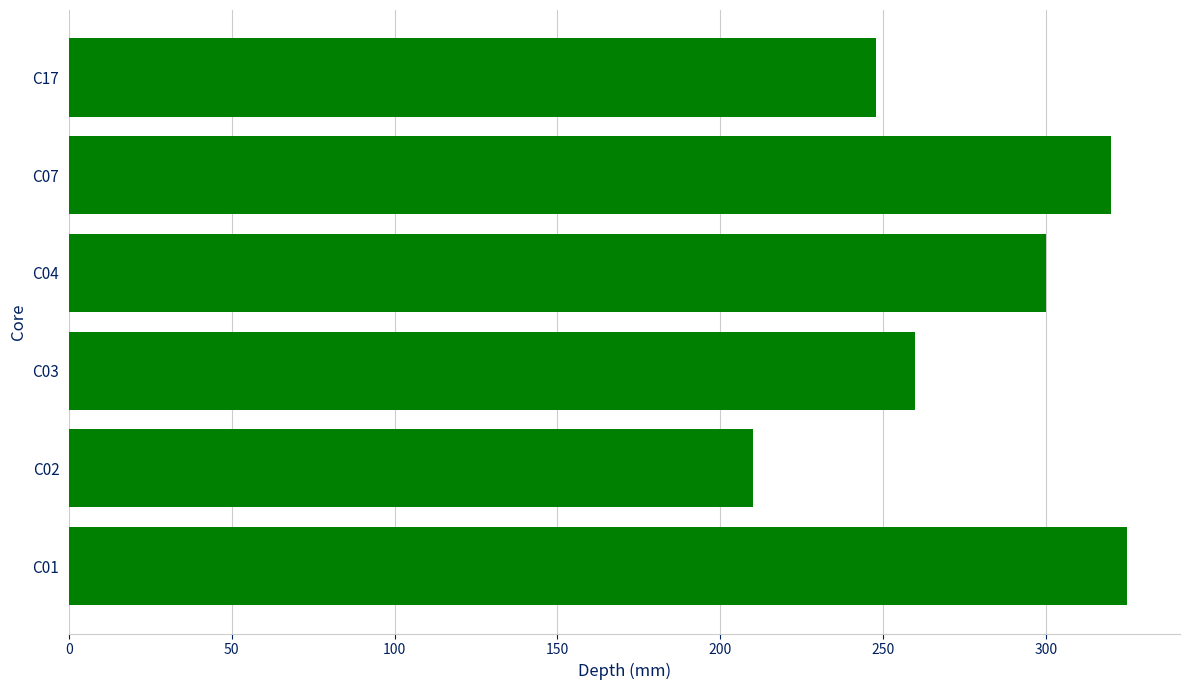

Reading top to bottom, extract all data points from this chart.

C17=248	C07=320	C04=300	C03=260	C02=210	C01=325